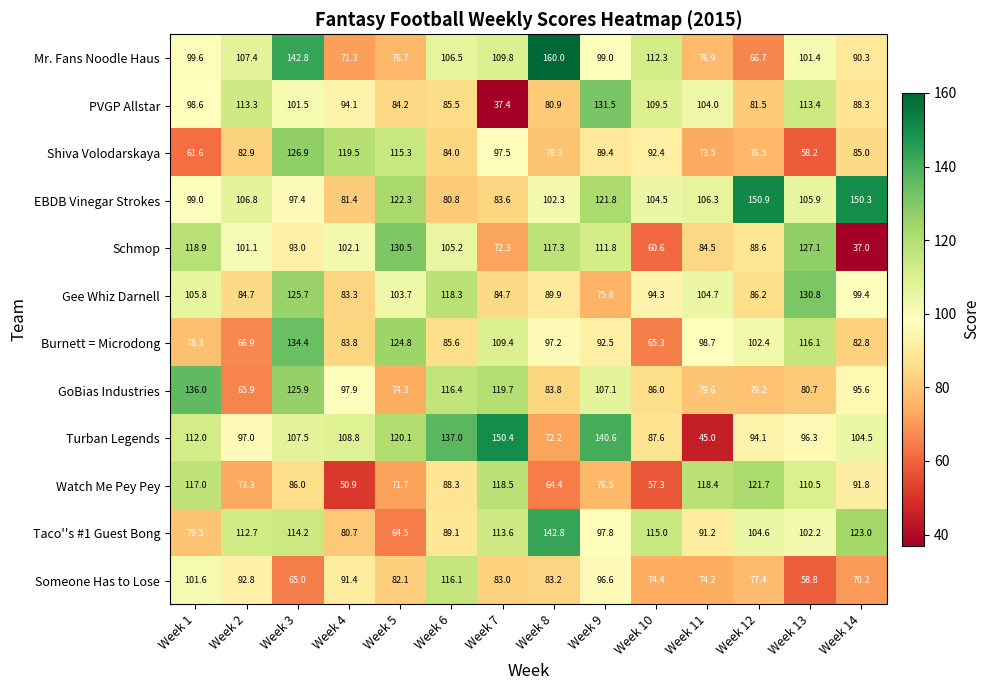

Rank the series at Week 9 from lowest to highest value.

Gee Whiz Darnell, Watch Me Pey Pey, Shiva Volodarskaya, Burnett = Microdong, Someone Has to Lose, Taco''s #1 Guest Bong, Mr. Fans Noodle Haus, GoBias Industries, Schmop, EBDB Vinegar Strokes, PVGP Allstar, Turban Legends